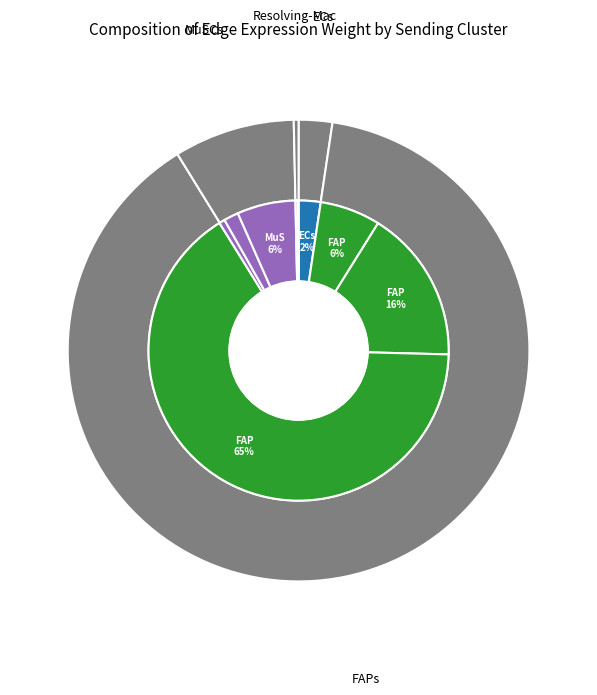

The FAPs->ECs slice represents 66% of the pie. True or false?

True